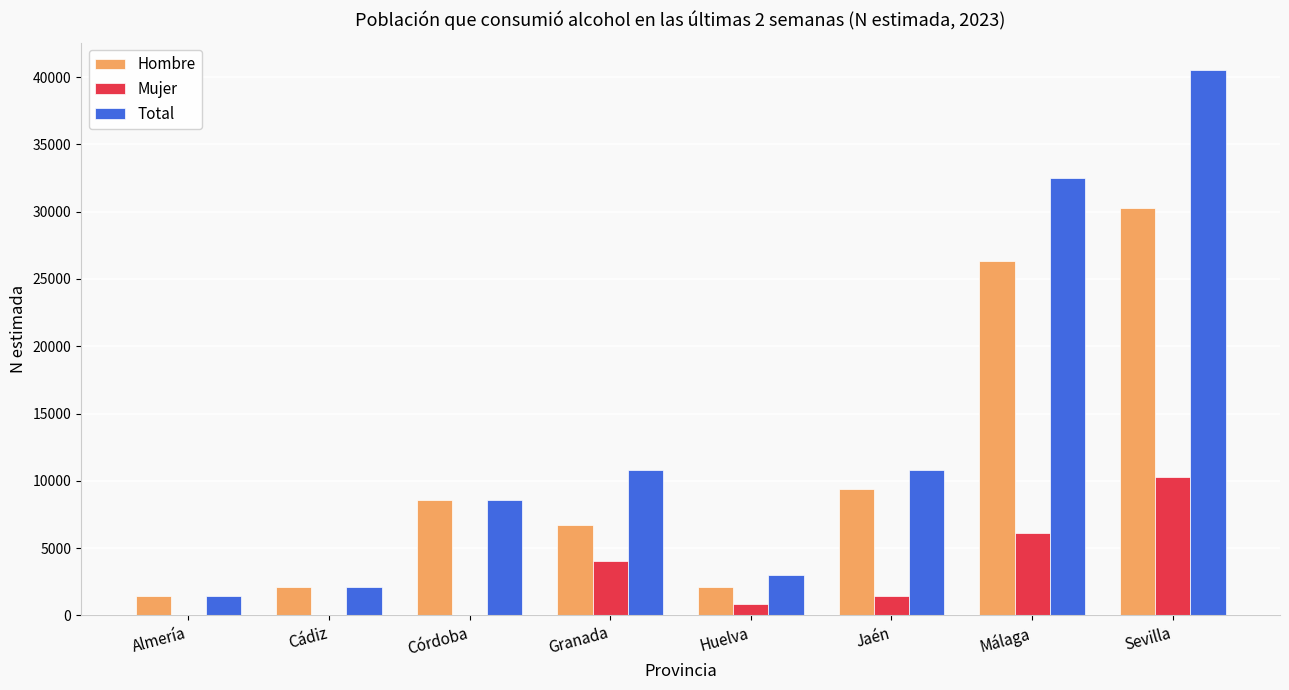

At which category does the chart reach its peak across all series?

Sevilla